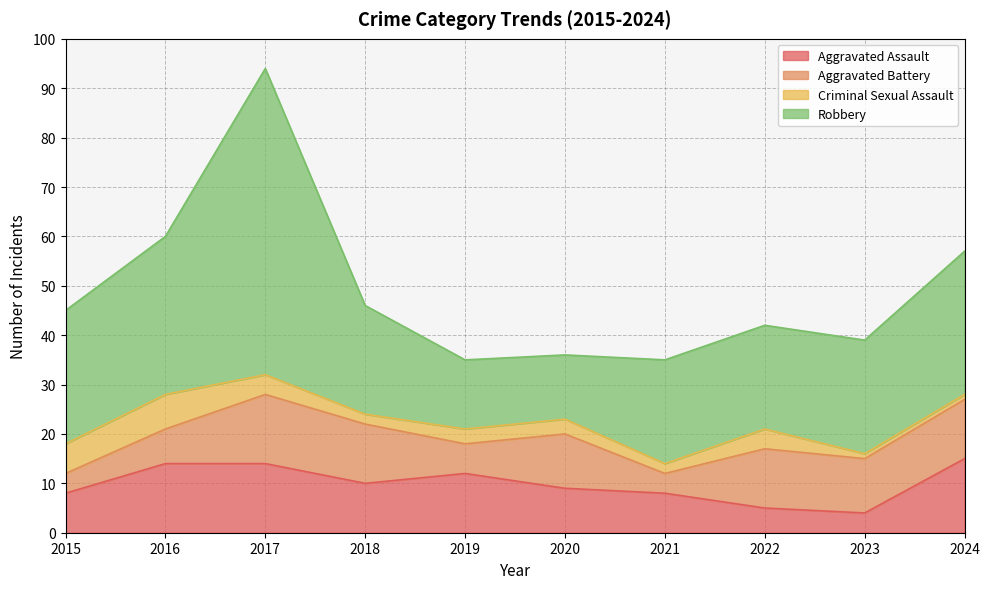

What are all the series names shown in the legend?

Aggravated Assault, Aggravated Battery, Criminal Sexual Assault, Robbery